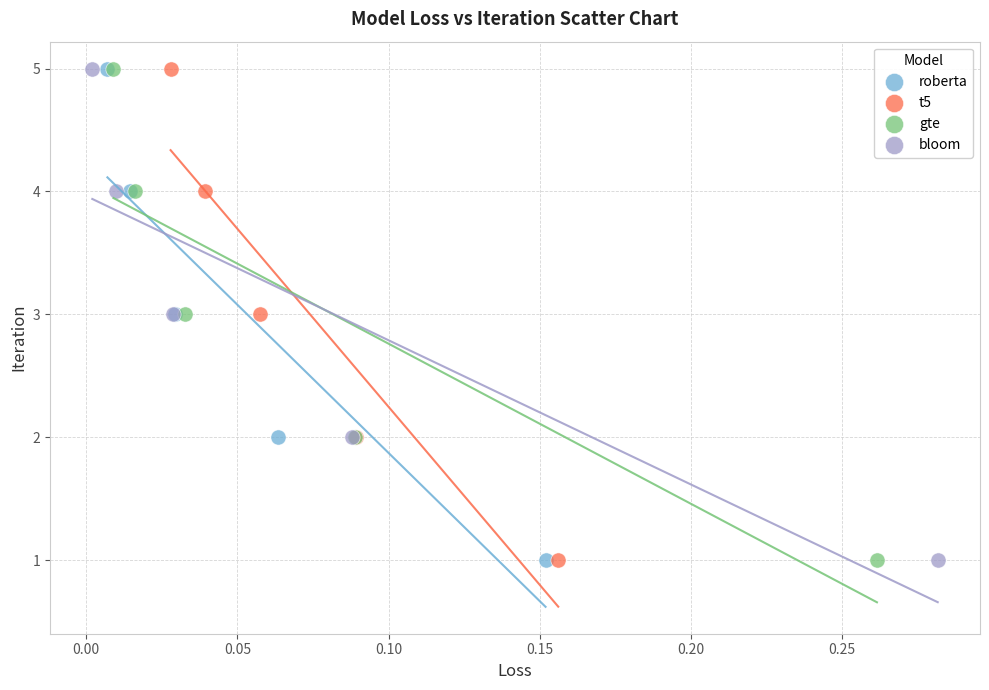

What are all the series names shown in the legend?

roberta, t5, gte, bloom